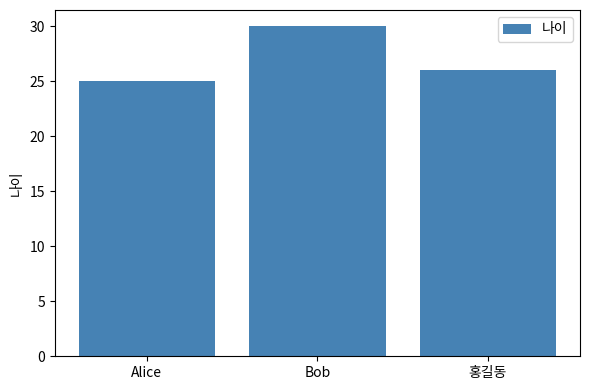

At which label is the value closest to 27?

홍길동